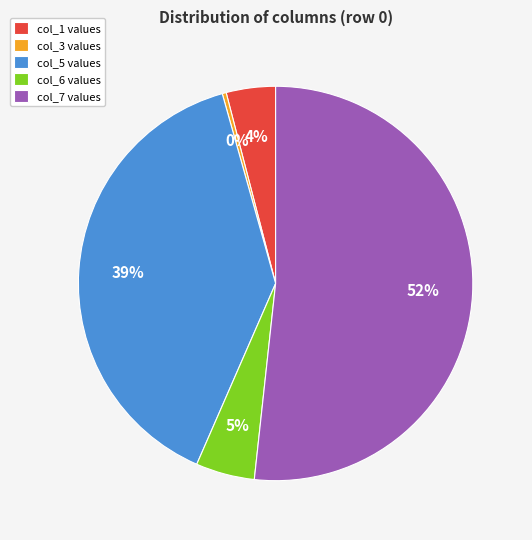

How many slices are in this pie chart?

5